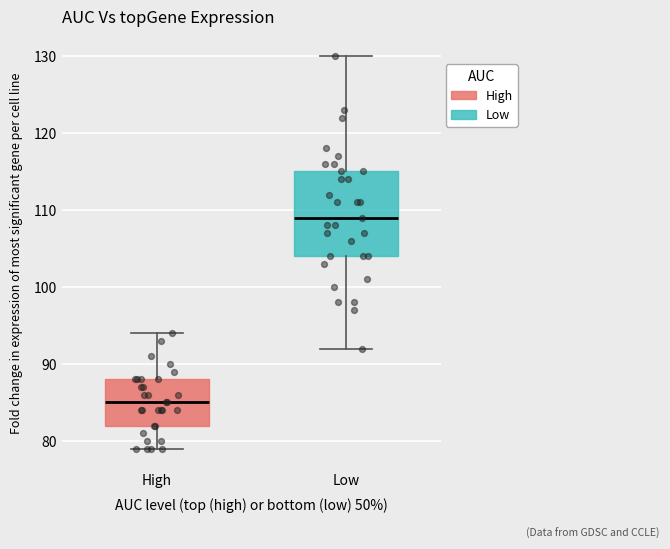

Reading left to right, read every box against the y-axis: the position of its median line, the range the box covers, and the ends of its whiskers. The values are not printed on the chart, so give them approximately, as read against the axis.

High: median 85, box 82 to 88, whiskers 79 to 94
Low: median 109, box 104 to 115, whiskers 92 to 130